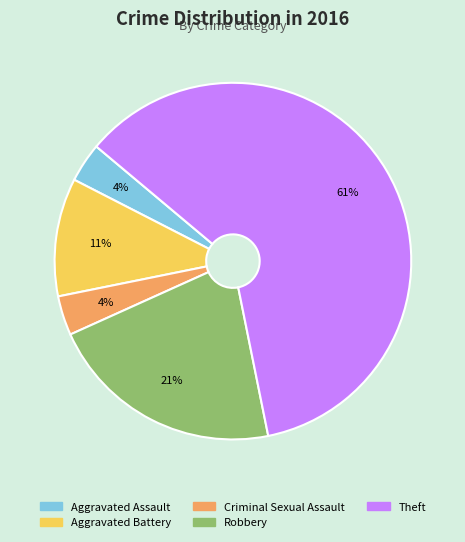

Count the number of slices in the pie.

5